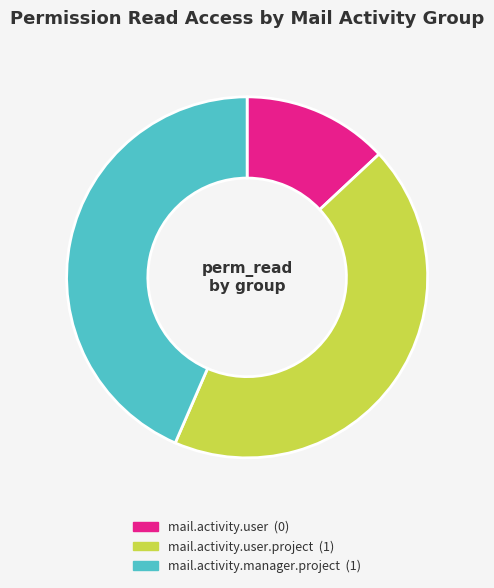

Count the number of slices in the pie.

3